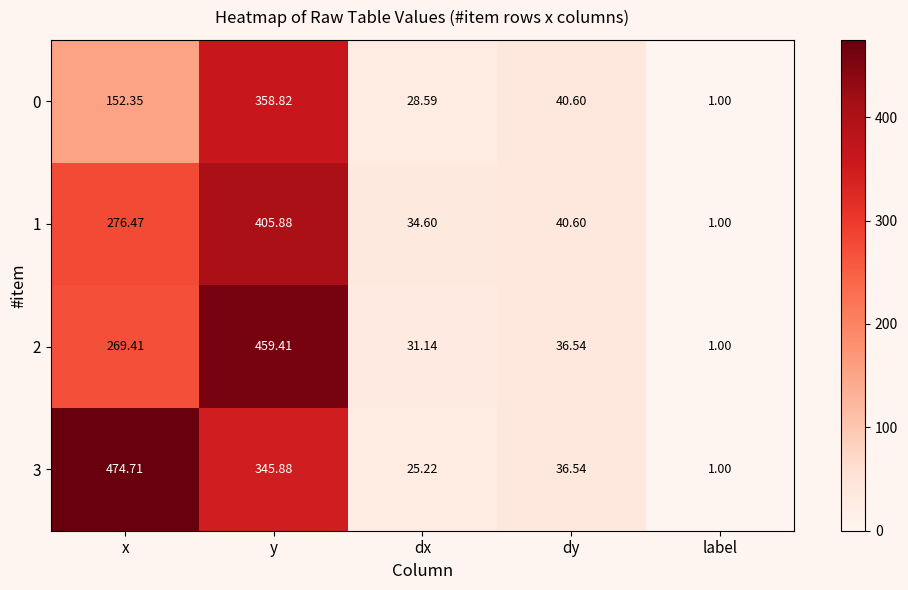

Which category has the highest value across all series?

x